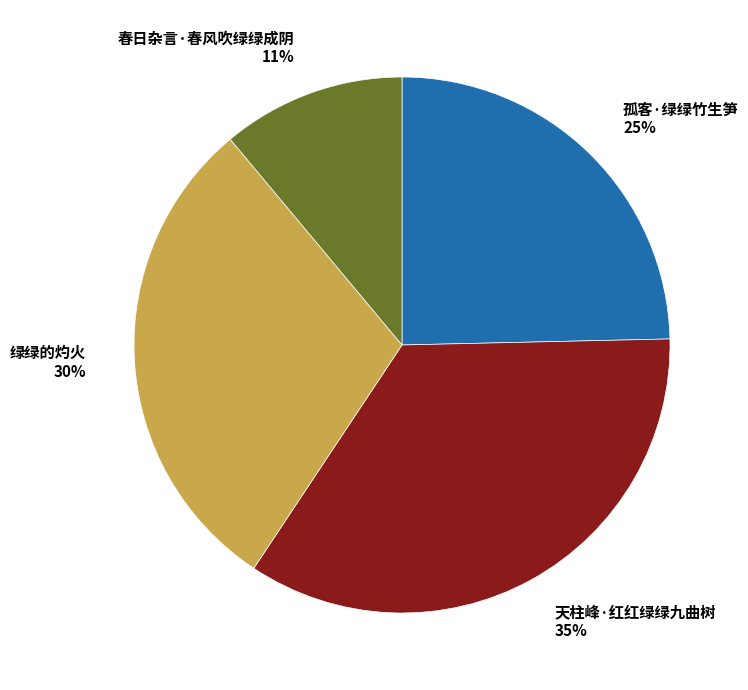

How many segments does this pie chart have?

4